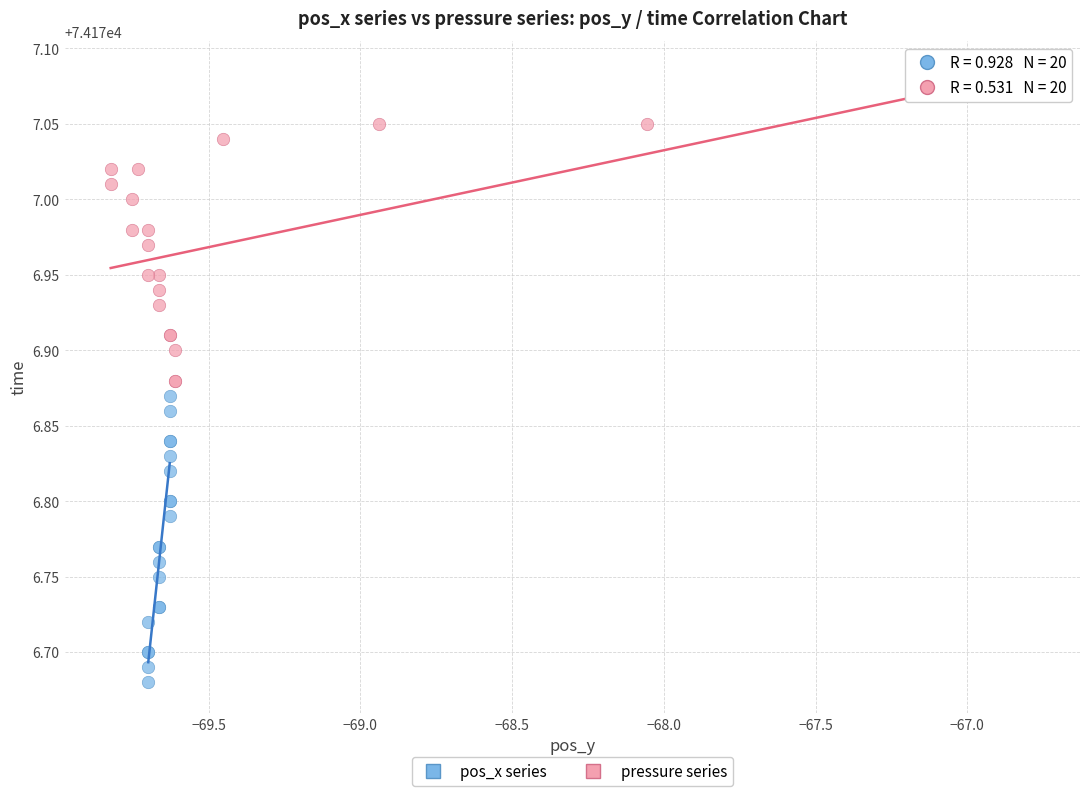

What are all the series names shown in the legend?

pos_x series, pressure series